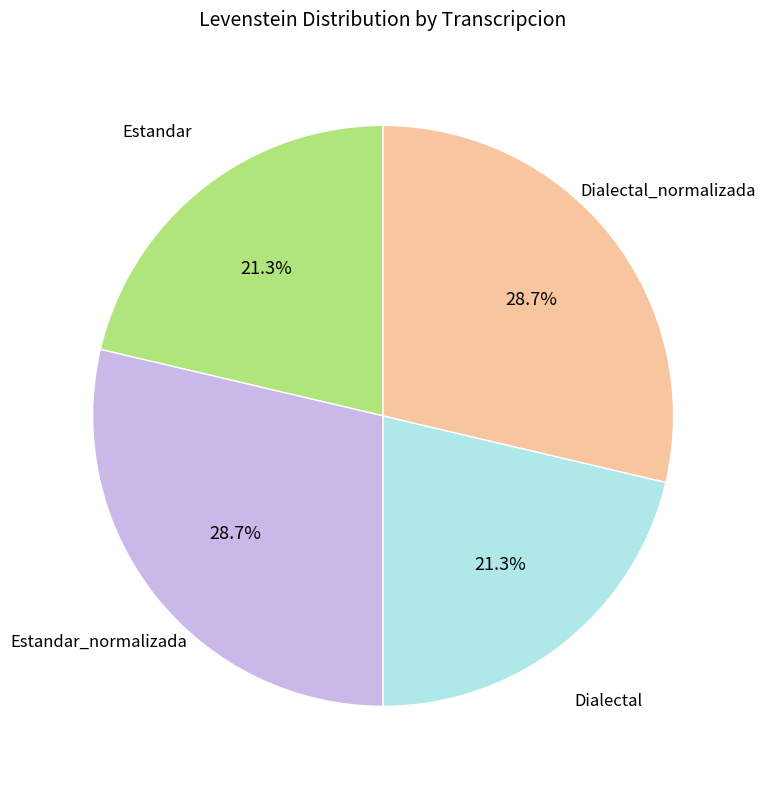

Is there a majority slice in this chart?

No